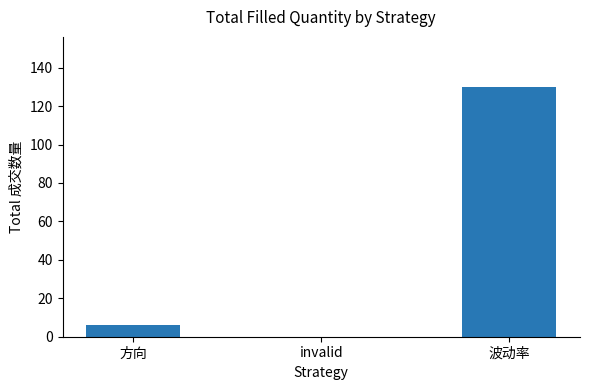

What is the change in value from 方向 to invalid?

-6